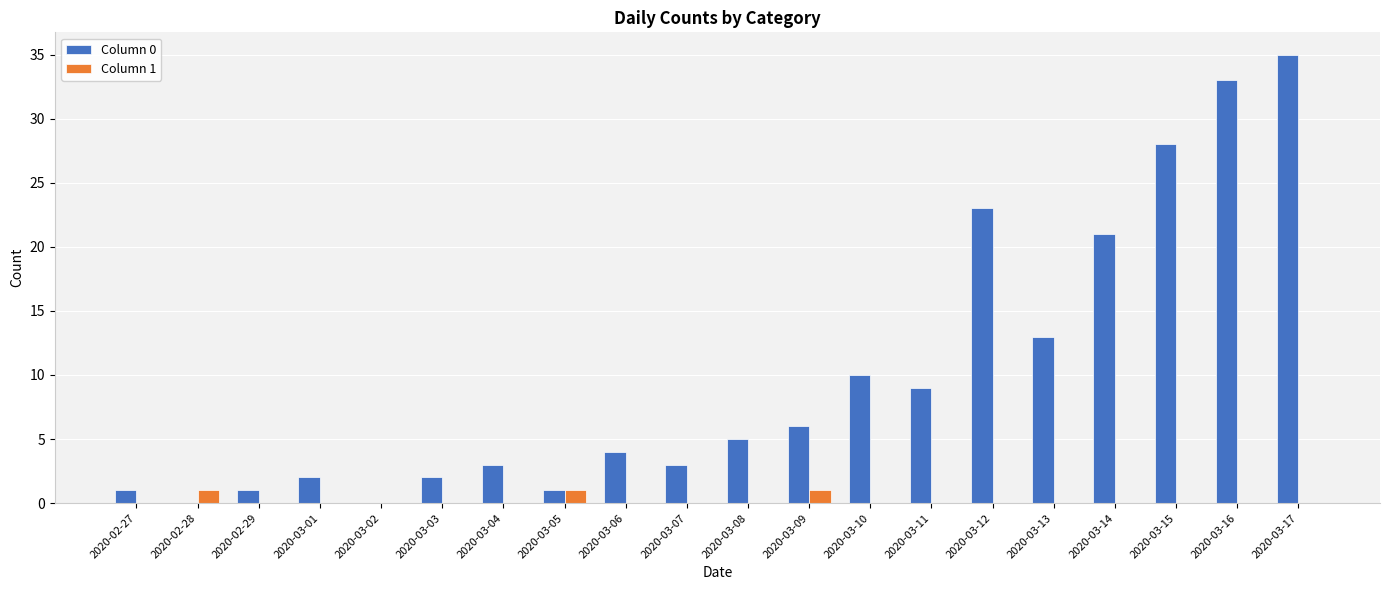

Reading left to right, transcribe all the data shown in this chart.

Column 0: 2020-02-27=1	2020-02-28=0	2020-02-29=1	2020-03-01=2	2020-03-02=0	2020-03-03=2	2020-03-04=3	2020-03-05=1	2020-03-06=4	2020-03-07=3	2020-03-08=5	2020-03-09=6	2020-03-10=10	2020-03-11=9	2020-03-12=23	2020-03-13=13	2020-03-14=21	2020-03-15=28	2020-03-16=33	2020-03-17=35
Column 1: 2020-02-27=0	2020-02-28=1	2020-02-29=0	2020-03-01=0	2020-03-02=0	2020-03-03=0	2020-03-04=0	2020-03-05=1	2020-03-06=0	2020-03-07=0	2020-03-08=0	2020-03-09=1	2020-03-10=0	2020-03-11=0	2020-03-12=0	2020-03-13=0	2020-03-14=0	2020-03-15=0	2020-03-16=0	2020-03-17=0